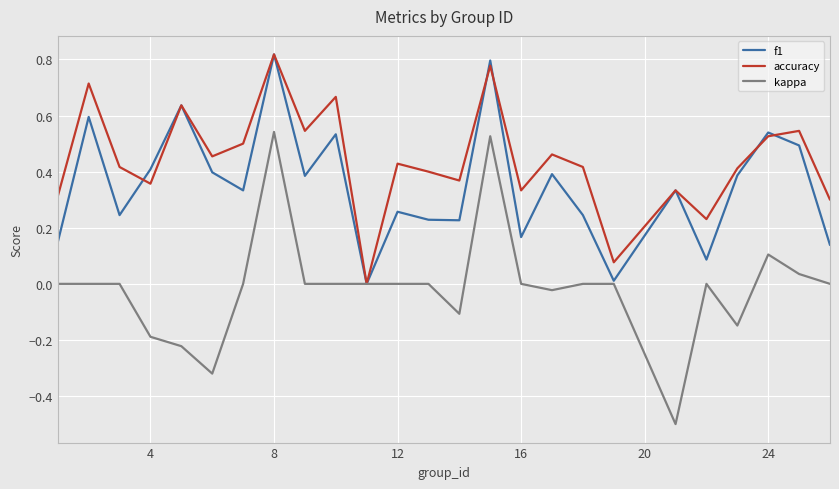

Which series has the largest range (max minus min)?

kappa